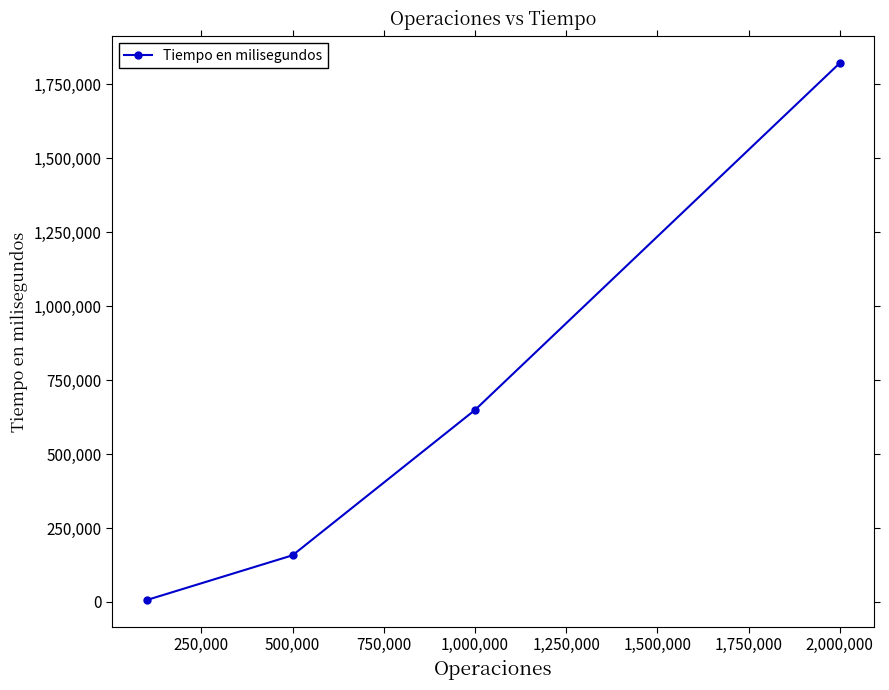

How many data points are less than 649224?

2